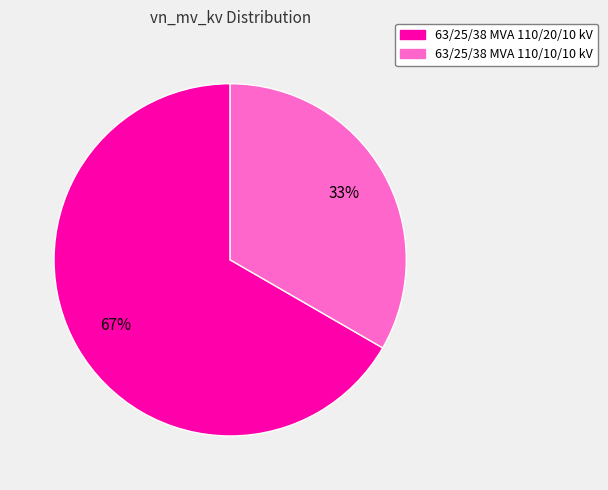

To the nearest percent, what is the average slice percentage?

50%